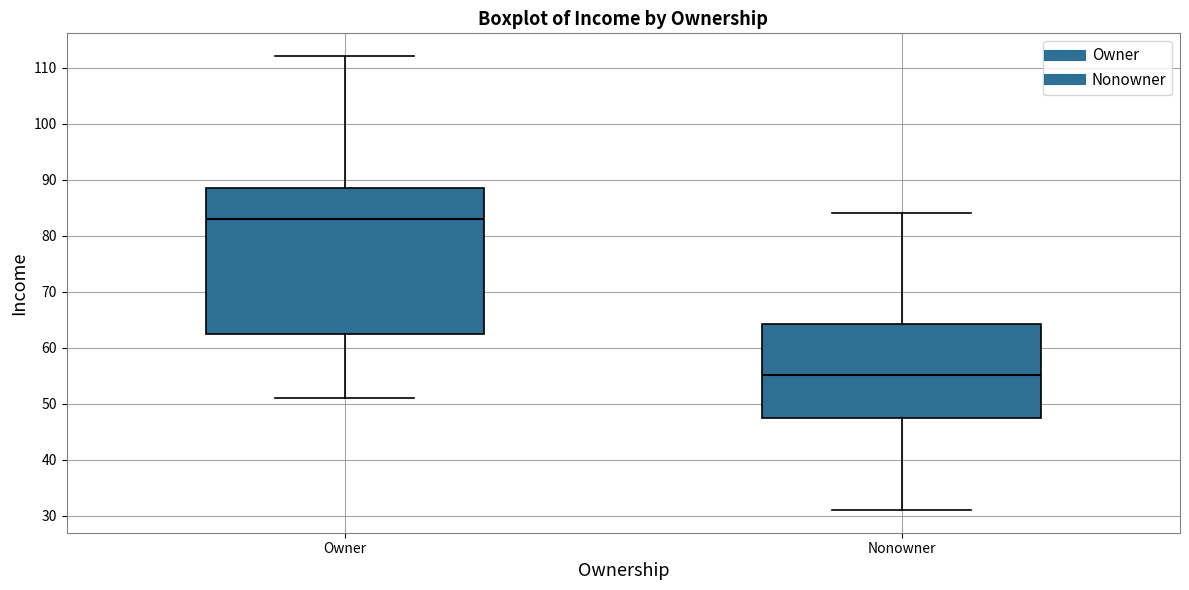

Which box has the highest median line?

Owner